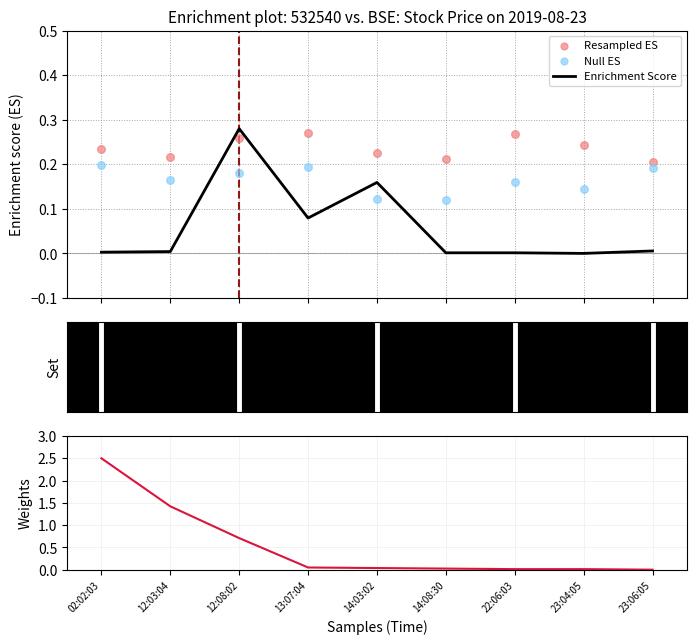

Which series contains the lowest Y value?

Enrichment Score